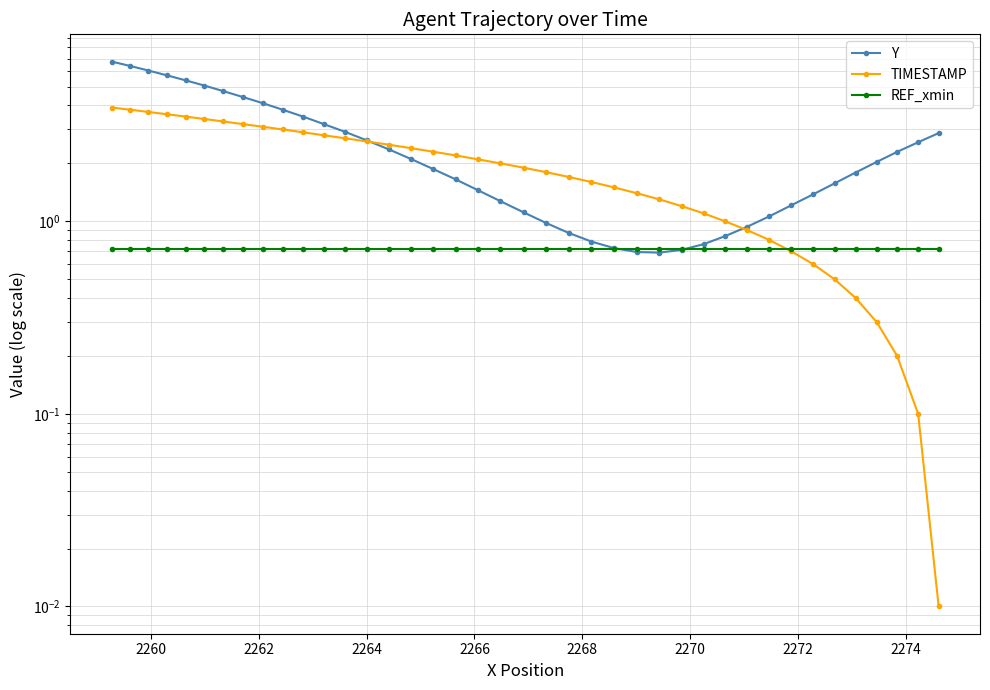

How many intersections are there between REF_xmin and Y?

2